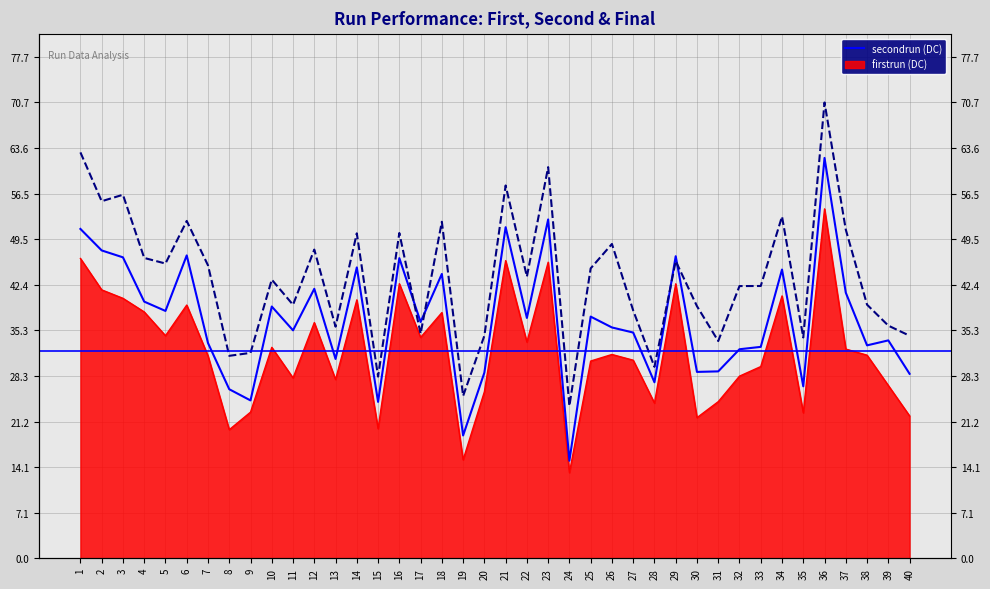

True or false: secondrun and finalrun cross at least once.

True